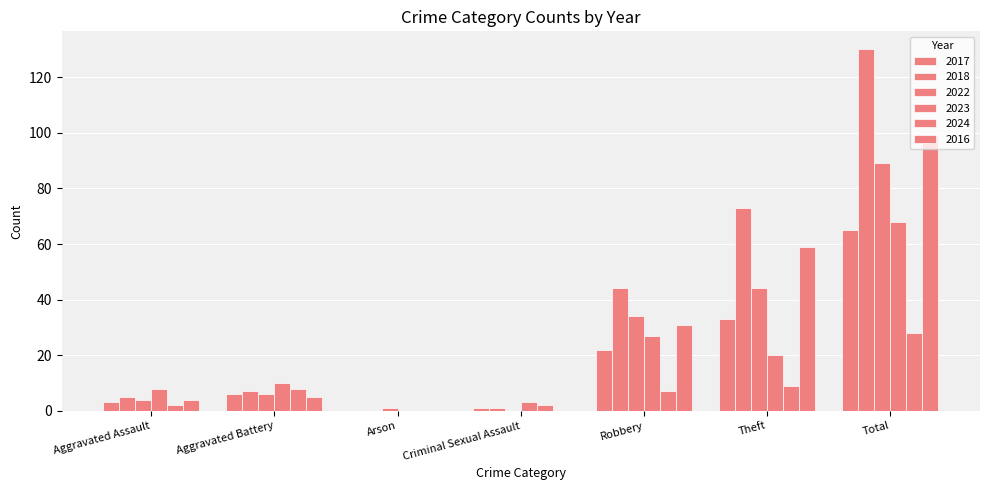

How many positive values does the 2024 series have?

6